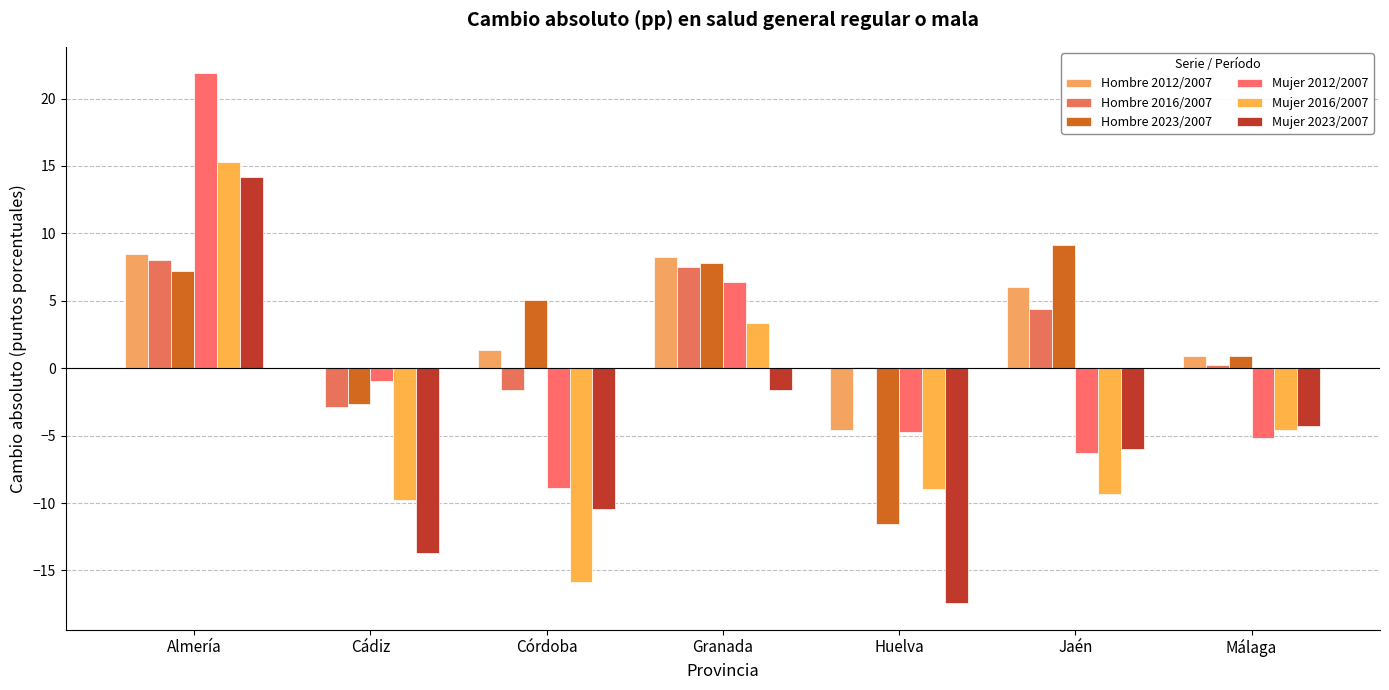

Which label corresponds to the largest value in the chart?

Almería